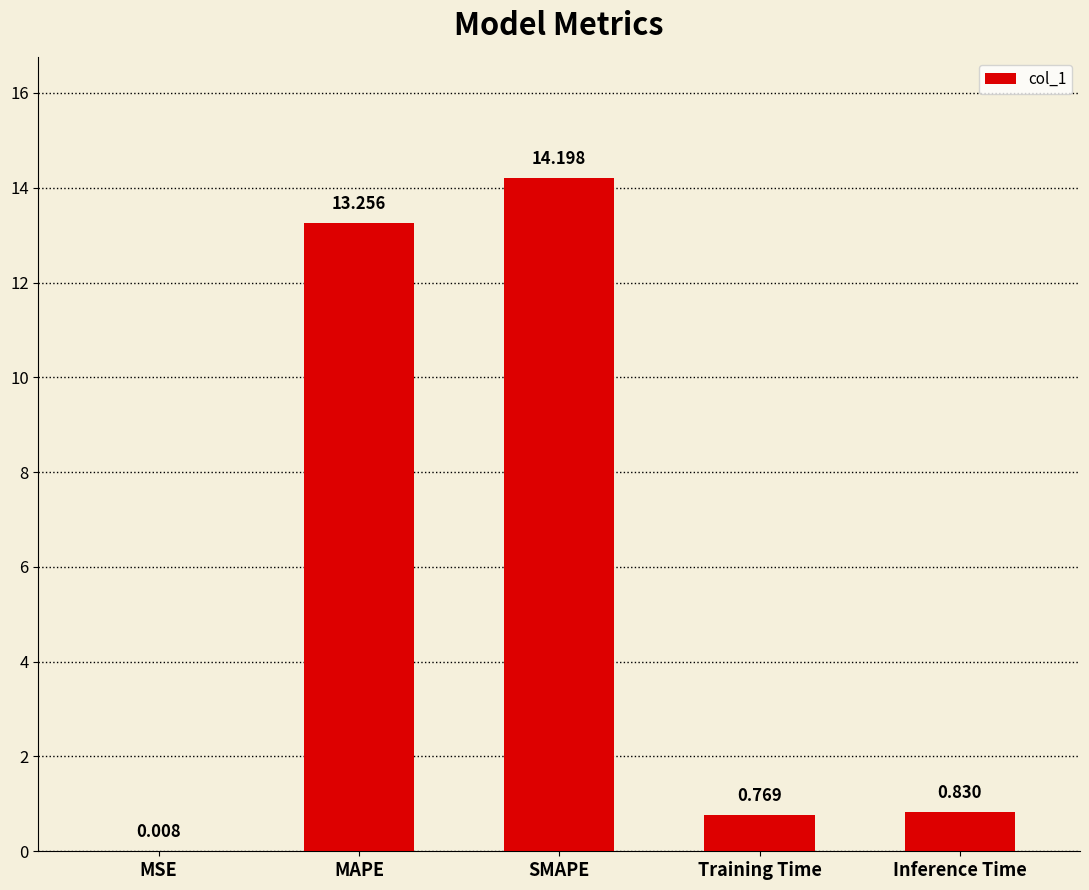

Between Inference Time and MAPE, which is larger?

MAPE